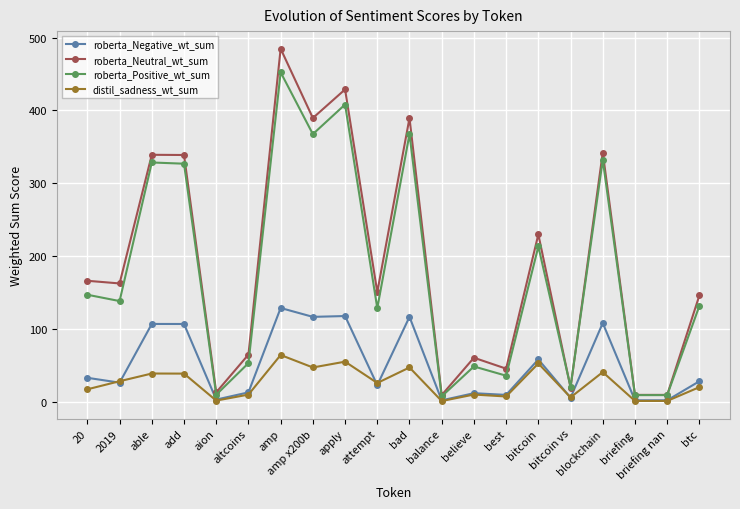

What is the average value of the roberta_Neutral_wt_sum series?

190.2